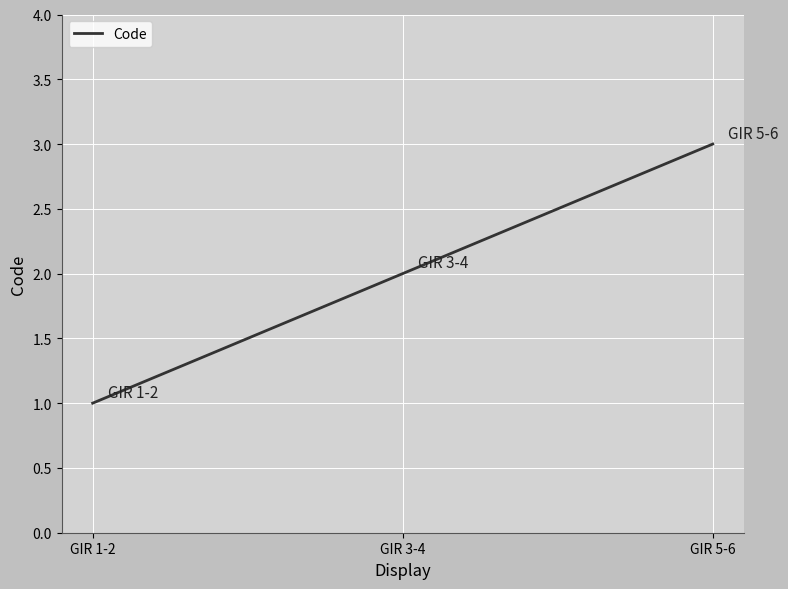

Count the values in the range 1 to 3.

3